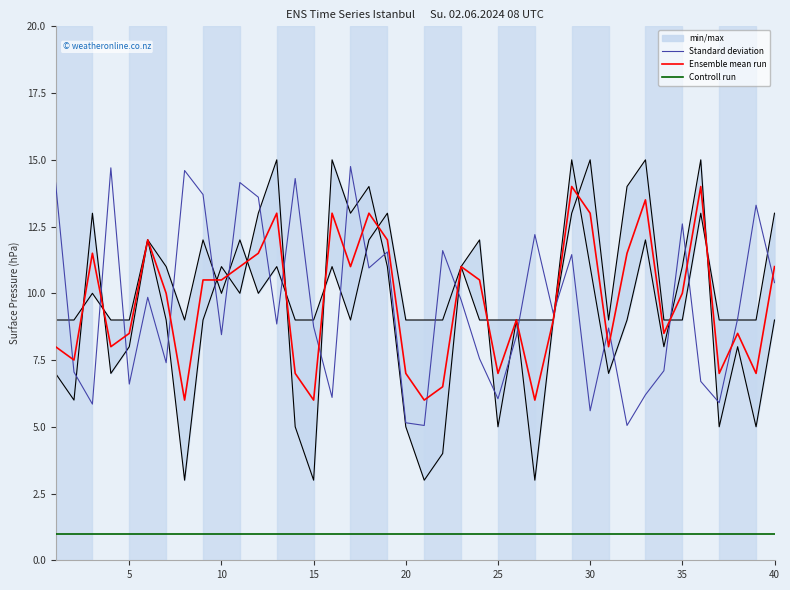

Which series has the largest range (max minus min)?

Standard deviation